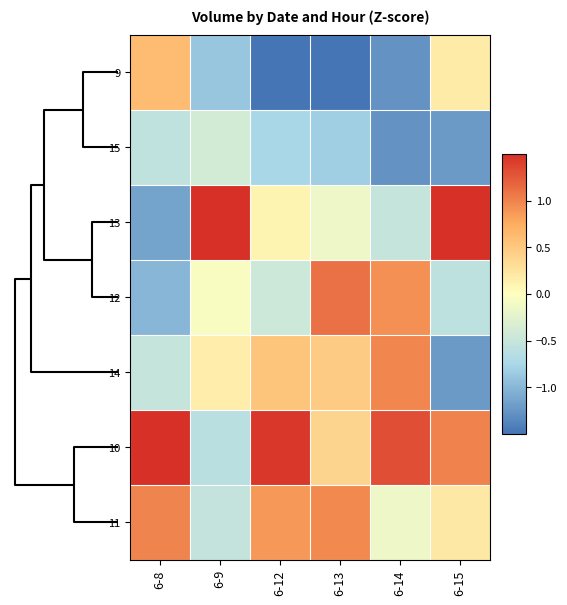

How many categories are shown in the chart?

6